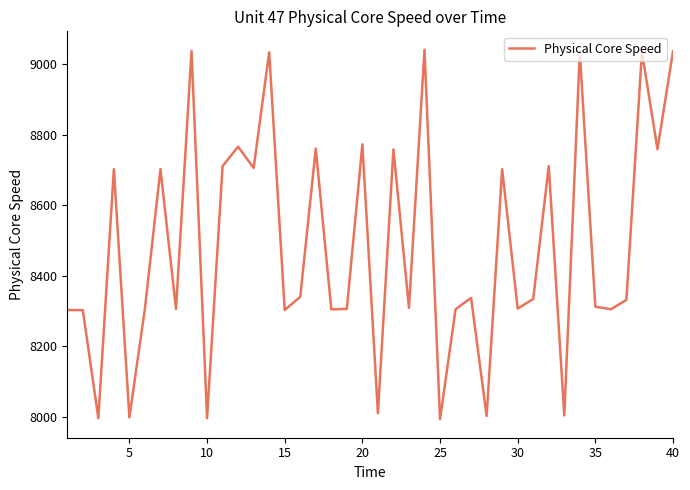

What is the maximum value shown in the chart?

9040.5